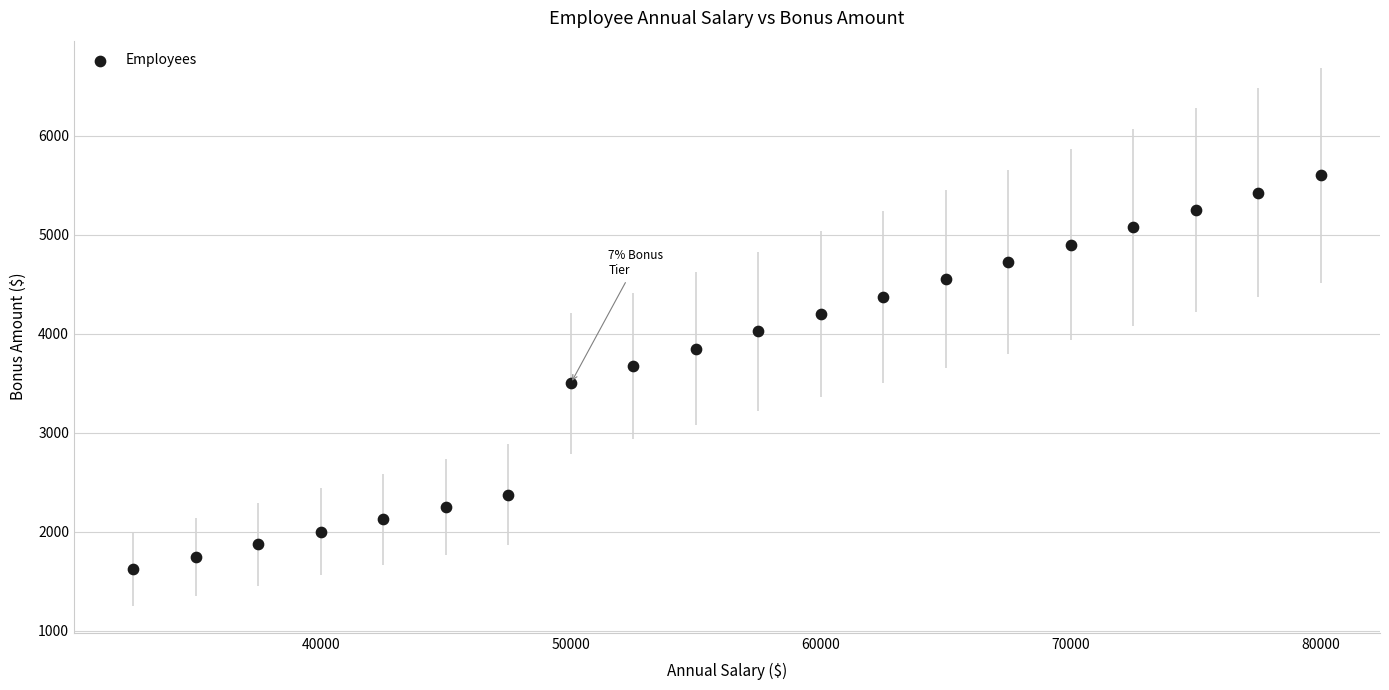

What is the range of X values (max minus min)?

47500